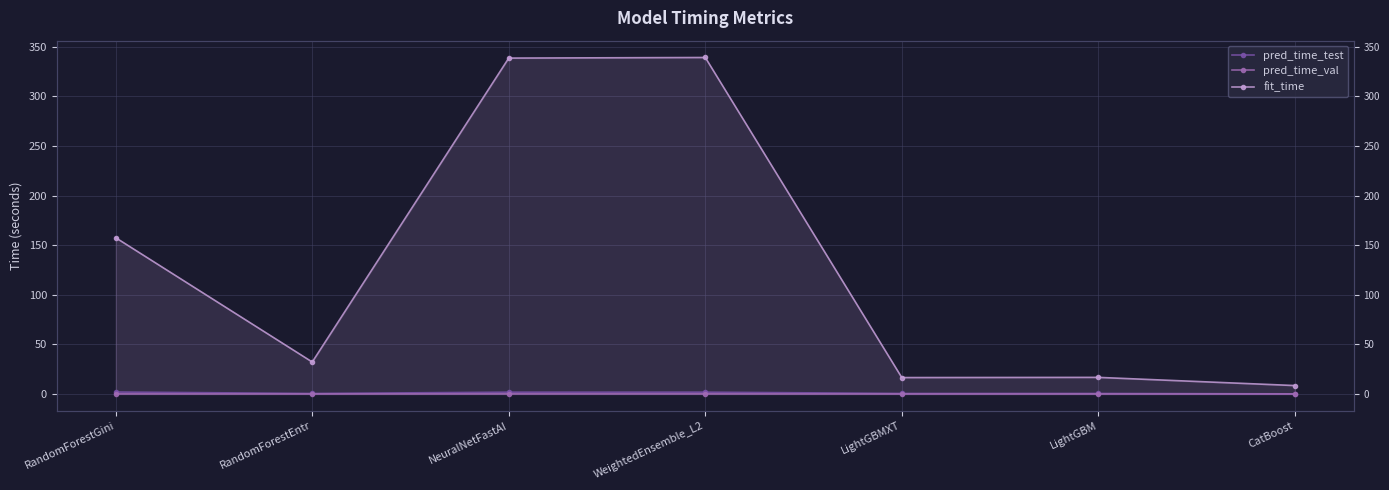

Reading left to right, extract all data points from this chart.

pred_time_test: 1.9	0.5	1.8	1.8	0.5	0.5	0.1
pred_time_val: 0.1	0.0	0.1	0.1	0.0	0.0	0.0
fit_time: 157.5	32.2	338.6	339.2	16.5	16.7	8.5